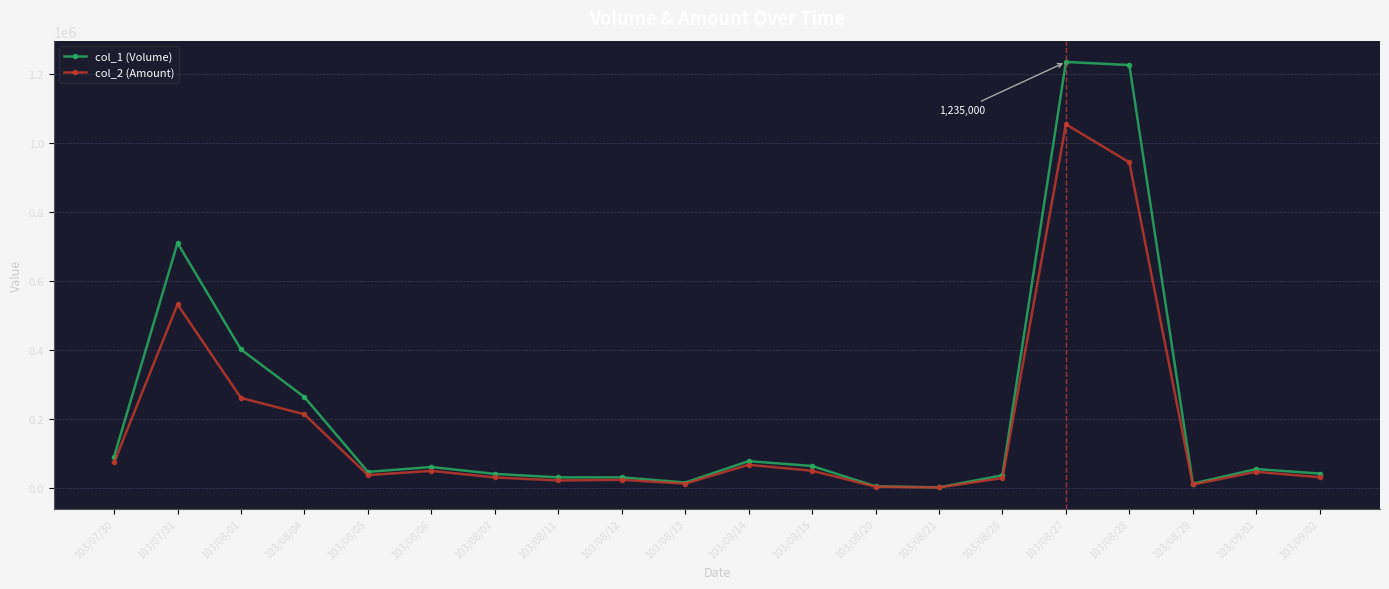

Is the value of col_2 (Amount) at 103/08/01 greater than the value of col_1 (Volume) at 103/09/02?

Yes